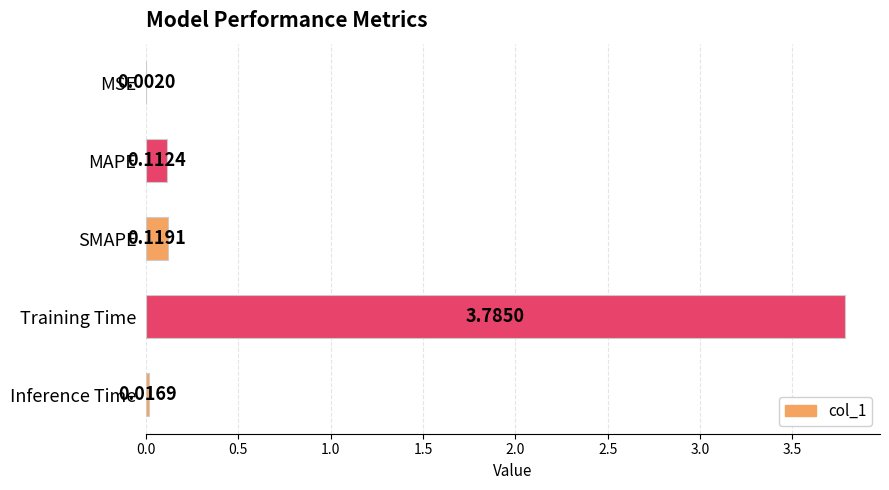

At which label is the value closest to 1?

SMAPE